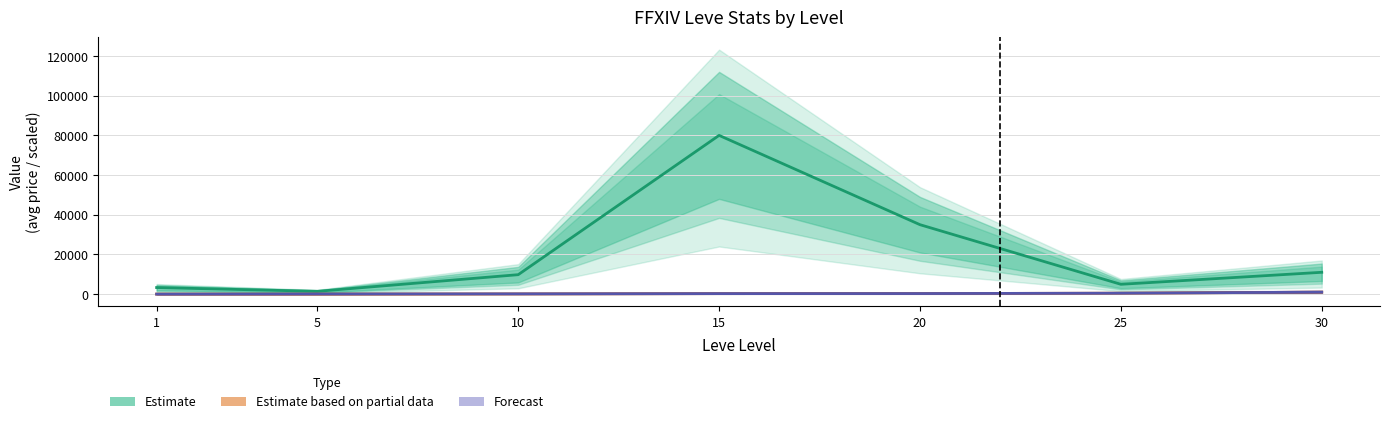

At which label does Leve EXP first exceed 247?

15